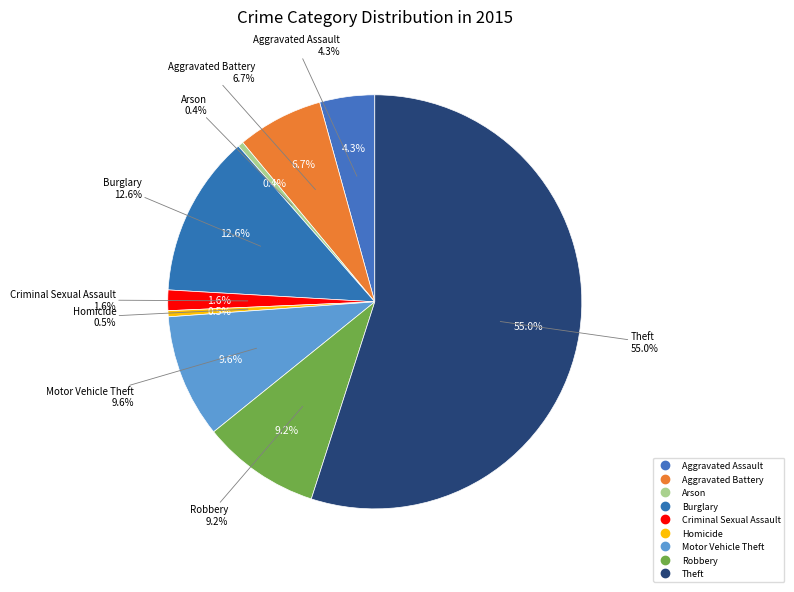

Rank the categories by value from lowest to highest.

Arson, Homicide, Criminal Sexual Assault, Aggravated Assault, Aggravated Battery, Robbery, Motor Vehicle Theft, Burglary, Theft